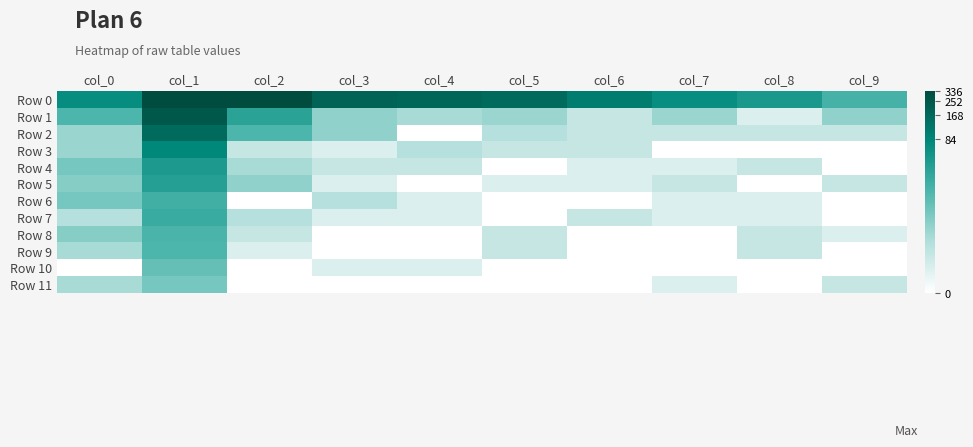

Reading left to right, list all the values displayed in this chart.

Row 0: col_0=4.2	col_1=9.2	col_2=5.8	col_3=5.3	col_4=5.2	col_5=5.1	col_6=4.6	col_7=4.2	col_8=3.9	col_9=3.0
Row 1: col_0=2.9	col_1=5.5	col_2=3.5	col_3=1.9	col_4=1.6	col_5=1.8	col_6=1.1	col_7=1.8	col_8=0.7	col_9=1.9
Row 2: col_0=1.8	col_1=5.1	col_2=2.9	col_3=1.9	col_4=0.0	col_5=1.4	col_6=1.1	col_7=1.1	col_8=1.1	col_9=1.1
Row 3: col_0=1.8	col_1=4.4	col_2=1.1	col_3=0.7	col_4=1.4	col_5=1.1	col_6=1.1	col_7=0.0	col_8=0.0	col_9=0.0
Row 4: col_0=2.3	col_1=3.8	col_2=1.6	col_3=1.1	col_4=1.1	col_5=0.0	col_6=0.7	col_7=0.7	col_8=1.1	col_9=0.0
Row 5: col_0=2.1	col_1=3.6	col_2=1.9	col_3=0.7	col_4=0.0	col_5=0.7	col_6=0.7	col_7=1.1	col_8=0.0	col_9=1.1
Row 6: col_0=2.3	col_1=3.1	col_2=0.0	col_3=1.4	col_4=0.7	col_5=0.0	col_6=0.0	col_7=0.7	col_8=0.7	col_9=0.0
Row 7: col_0=1.4	col_1=3.3	col_2=1.4	col_3=0.7	col_4=0.7	col_5=0.0	col_6=1.1	col_7=0.7	col_8=0.7	col_9=0.0
Row 8: col_0=2.1	col_1=2.9	col_2=1.1	col_3=0.0	col_4=0.0	col_5=1.1	col_6=0.0	col_7=0.0	col_8=1.1	col_9=0.7
Row 9: col_0=1.6	col_1=2.9	col_2=0.7	col_3=0.0	col_4=0.0	col_5=1.1	col_6=0.0	col_7=0.0	col_8=1.1	col_9=0.0
Row 10: col_0=0.0	col_1=2.6	col_2=0.0	col_3=0.7	col_4=0.7	col_5=0.0	col_6=0.0	col_7=0.0	col_8=0.0	col_9=0.0
Row 11: col_0=1.6	col_1=2.3	col_2=0.0	col_3=0.0	col_4=0.0	col_5=0.0	col_6=0.0	col_7=0.7	col_8=0.0	col_9=1.1